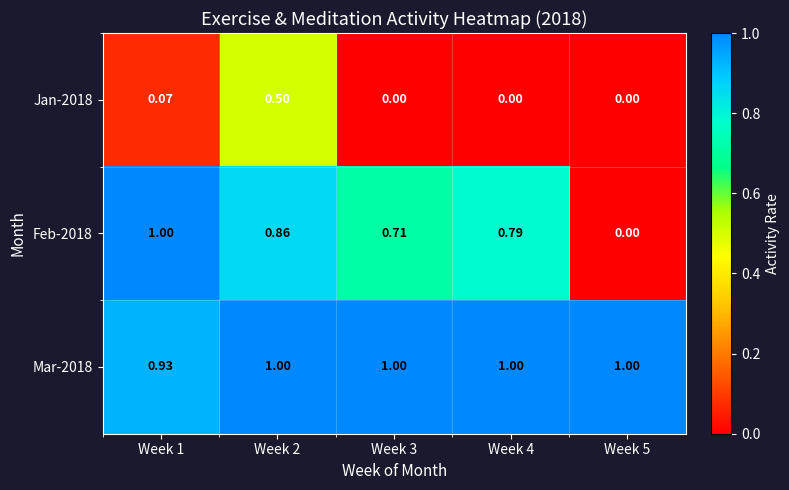

How many series are shown in this chart?

3